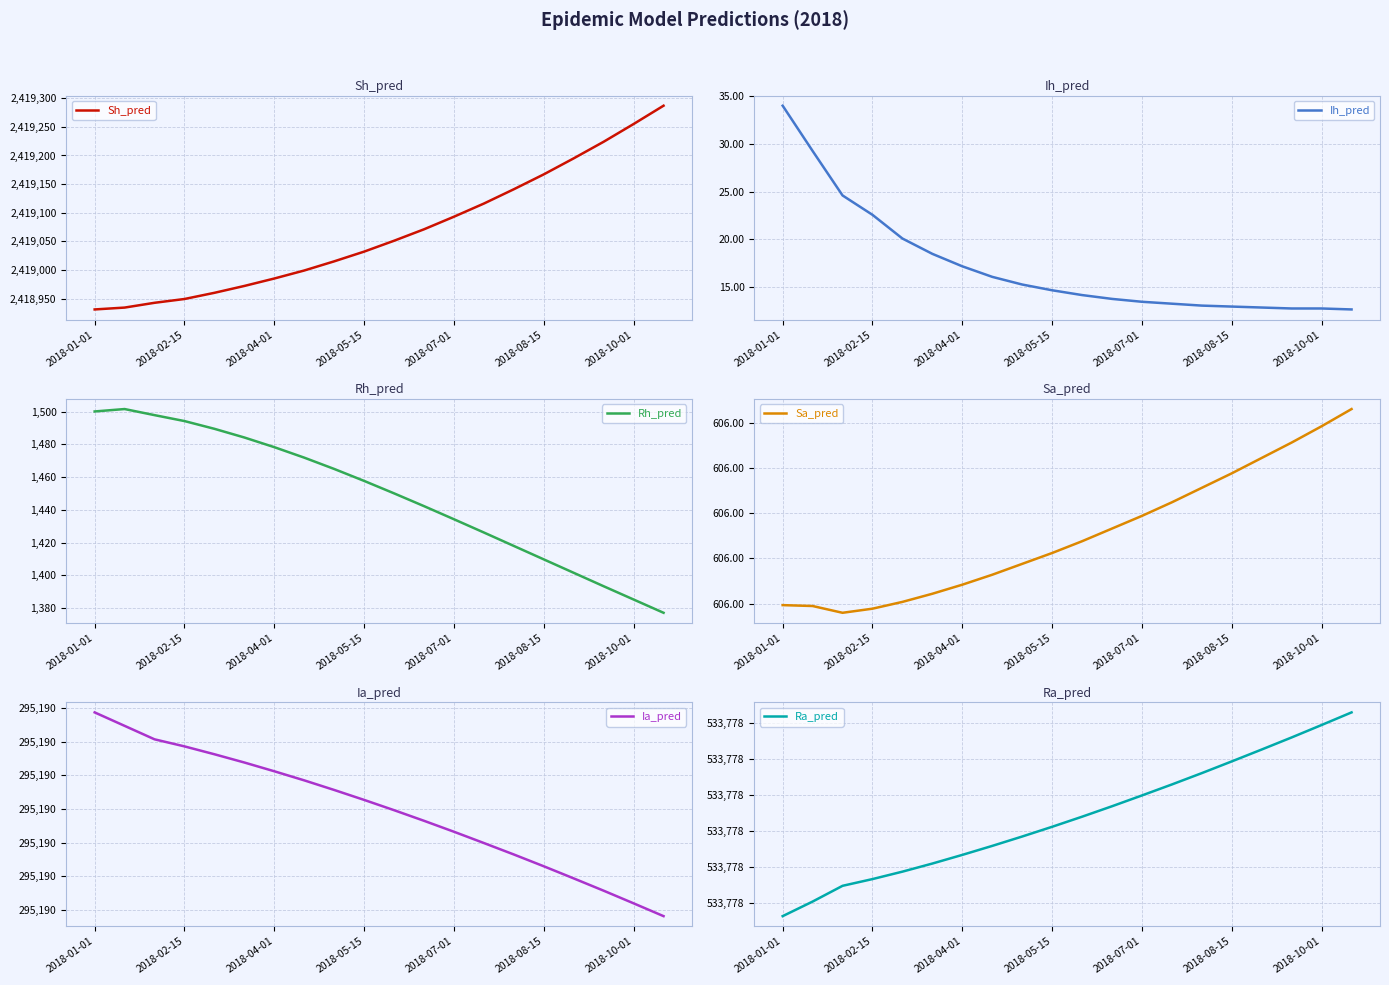

True or false: Sa_pred and Rh_pred cross at least once.

False